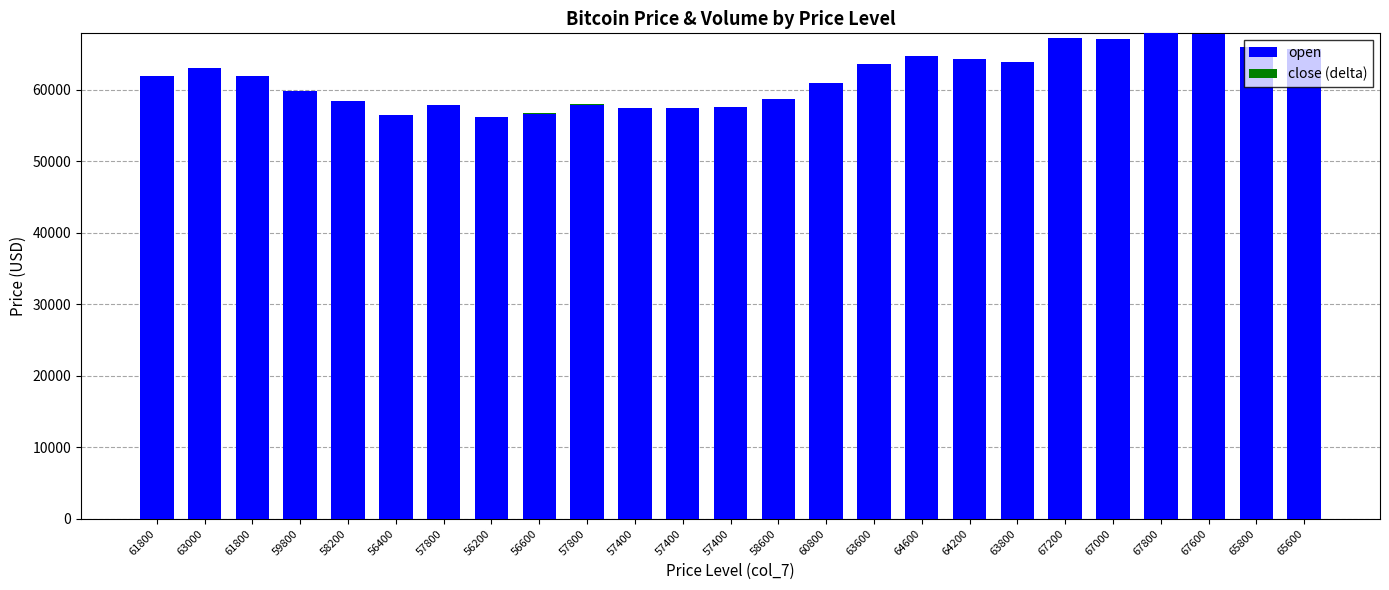

Are the bars horizontal?

No